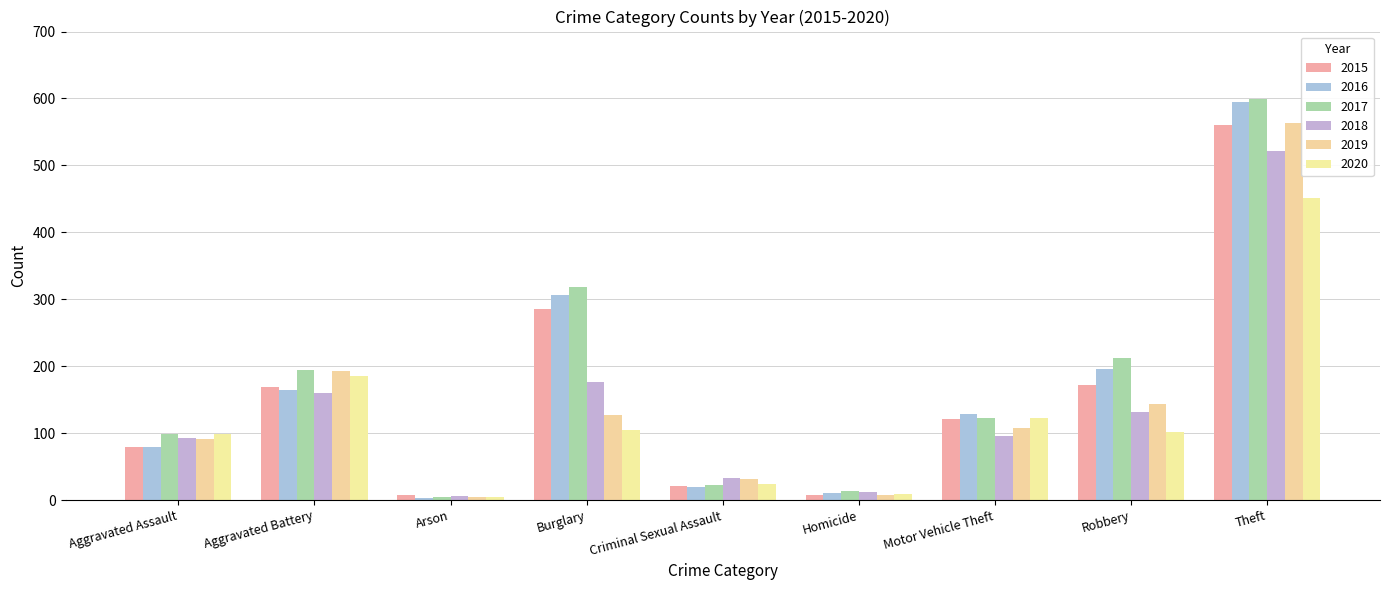

What is the average value of the 2020 series?

123